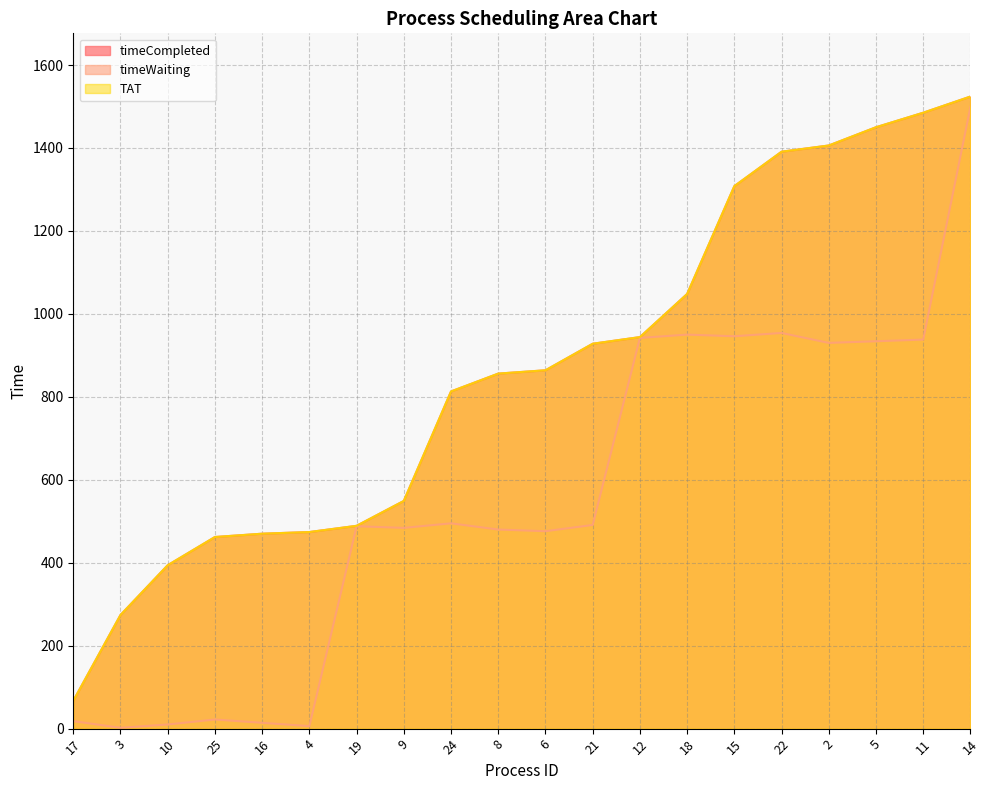

What is the value of the timeWaiting point at the 4th from the left?

22